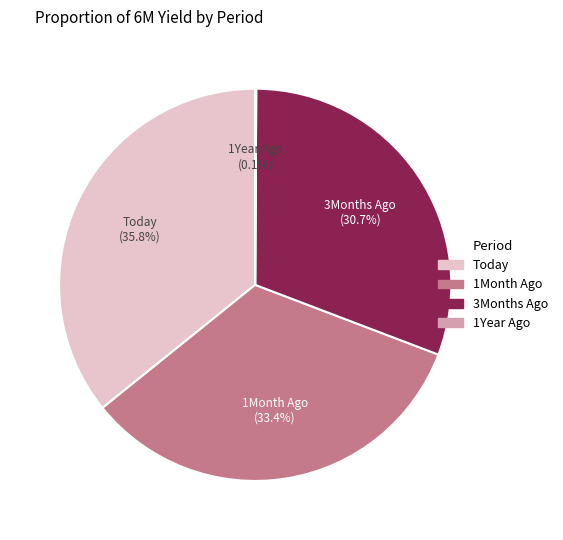

Approximately how many times larger is the value at Today compared to 1Month Ago?

1.1